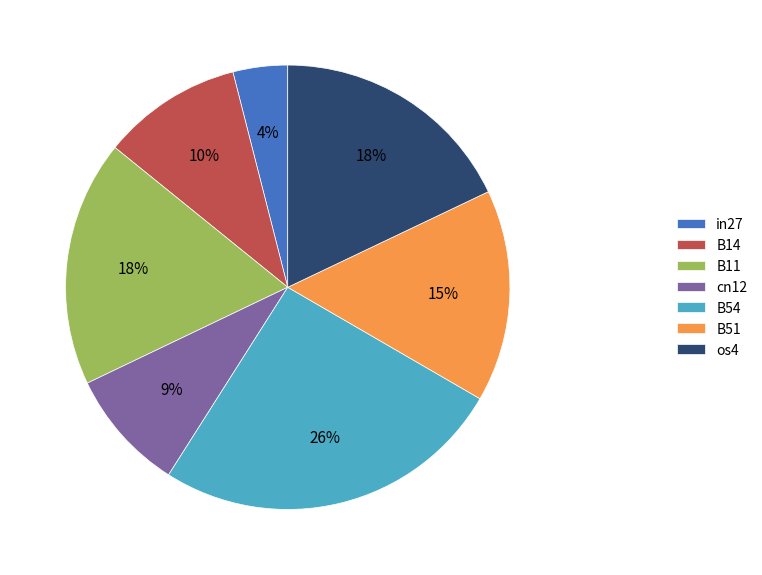

True or false: in27 accounts for 4% of the total.

True